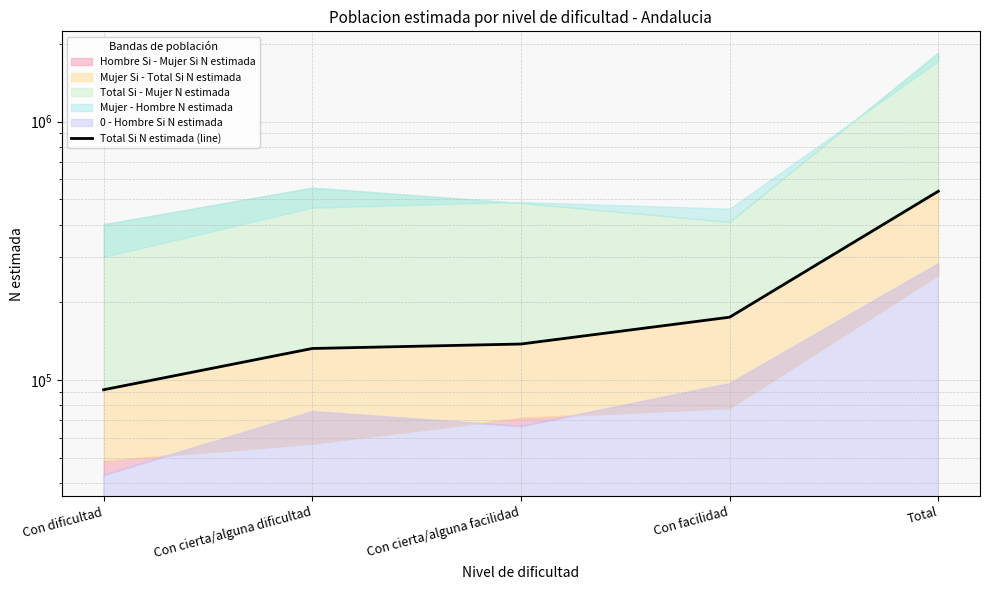

How many lines are shown in the chart?

1